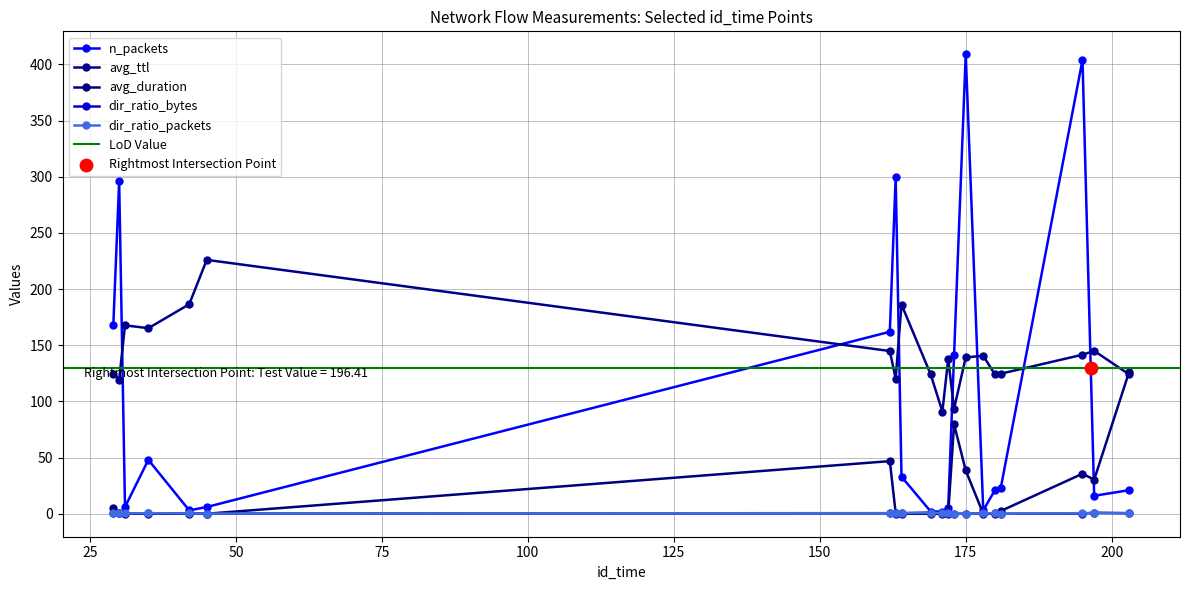

Which series has the widest spread of Y values?

n_packets